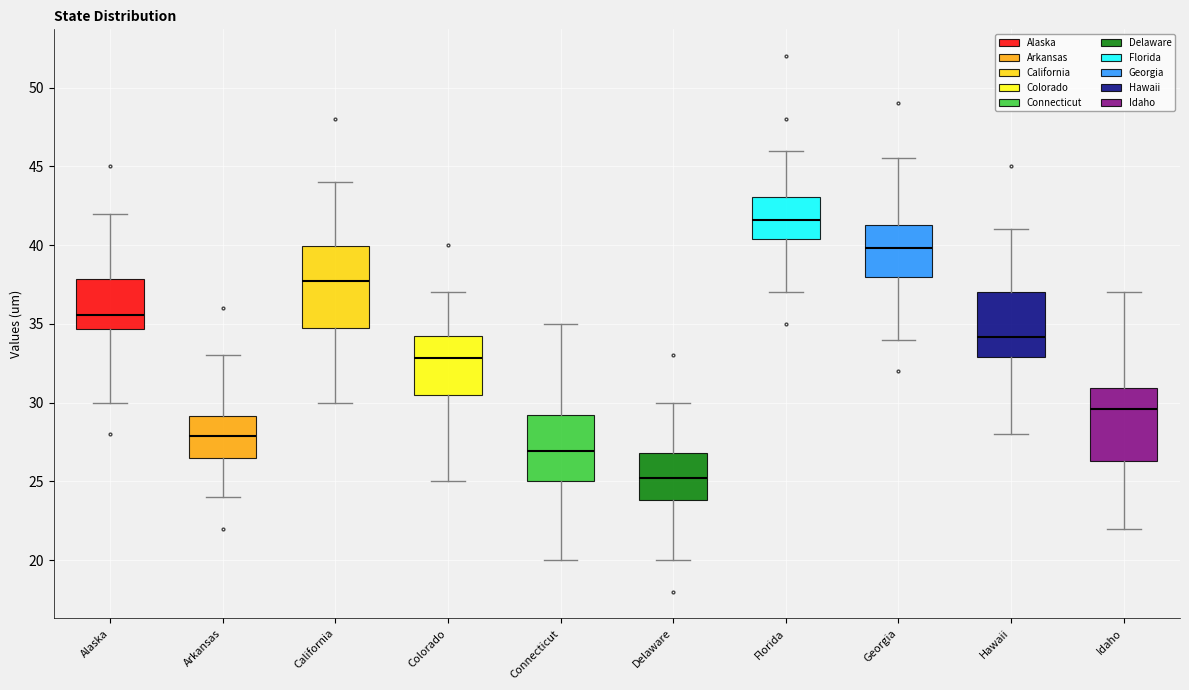

Reading left to right, transcribe this box plot: for each box, give where its median line is, the range the box spans, and where its two whiskers end, as read against the y-axis. The values are not printed on the chart, so give them approximately, as read against the axis.

Alaska: median 35.5, box 34.5 to 38.0, whiskers 30.0 to 42.0
Arkansas: median 28.0, box 26.5 to 29.0, whiskers 24.0 to 33.0
California: median 37.5, box 35.0 to 40.0, whiskers 30.0 to 44.0
Colorado: median 33.0, box 30.5 to 34.0, whiskers 25.0 to 37.0
Connecticut: median 27.0, box 25.0 to 29.0, whiskers 20.0 to 35.0
Delaware: median 25.0, box 24.0 to 27.0, whiskers 20.0 to 30.0
Florida: median 41.5, box 40.5 to 43.0, whiskers 37.0 to 46.0
Georgia: median 40.0, box 38.0 to 41.5, whiskers 34.0 to 45.5
Hawaii: median 34.0, box 33.0 to 37.0, whiskers 28.0 to 41.0
Idaho: median 29.5, box 26.5 to 31.0, whiskers 22.0 to 37.0